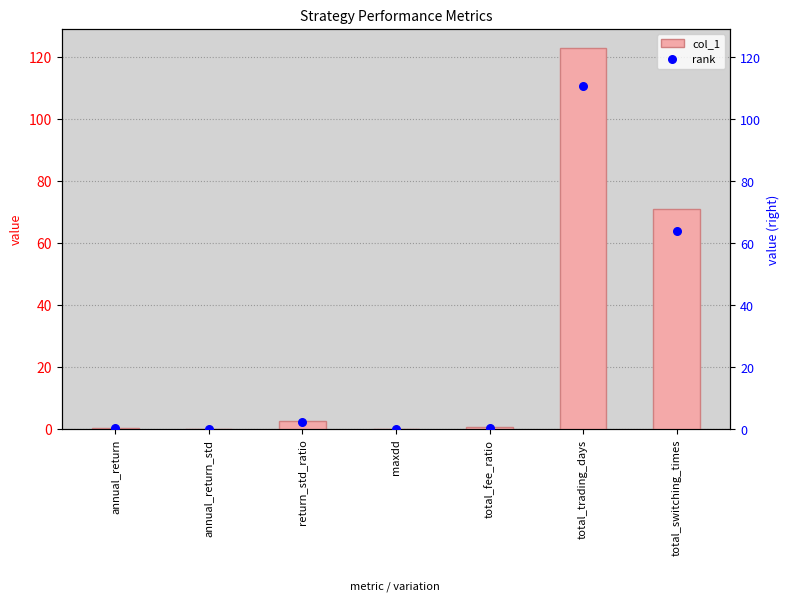

What are all the series names shown in the legend?

col_1, rank